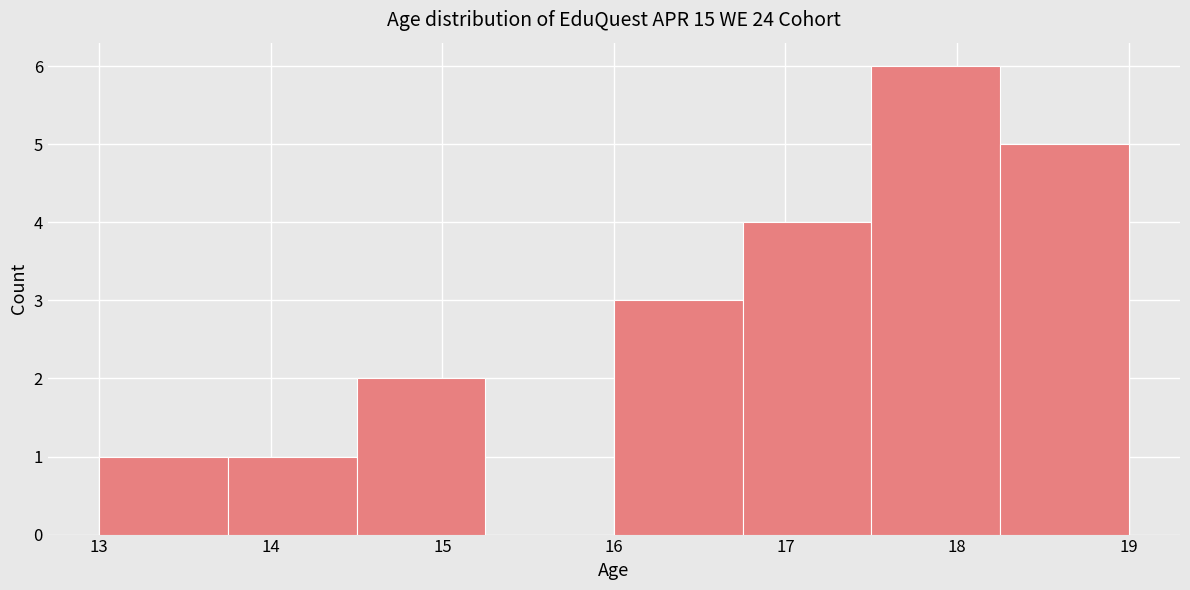

How tall is the bar that spans 16.00 to 16.75 on the x-axis? Neither the bar edges nor the heights are printed on the chart, so give them approximately, as read against the axes.

3